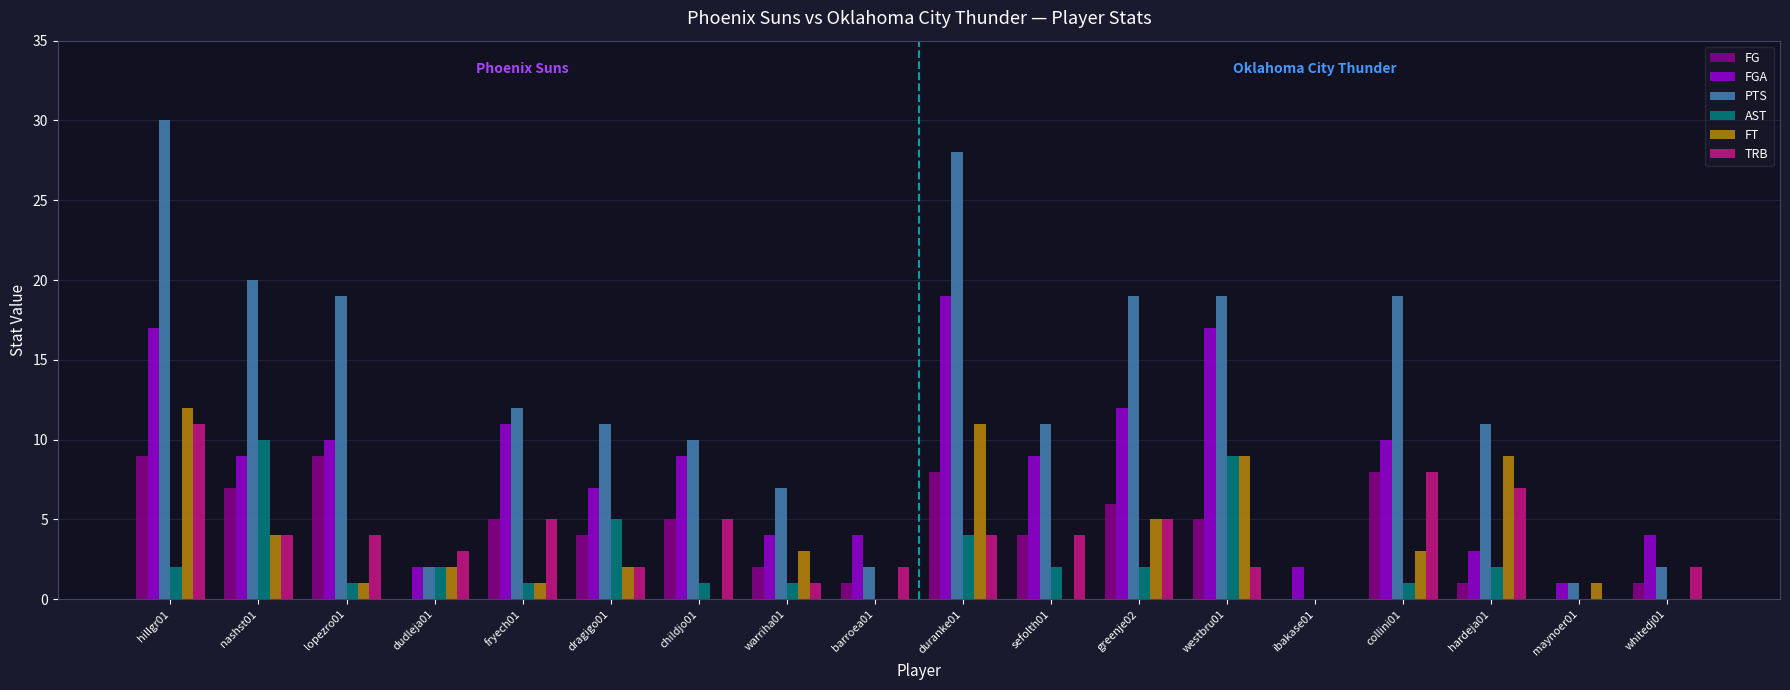

Count the number of categories in the chart.

18